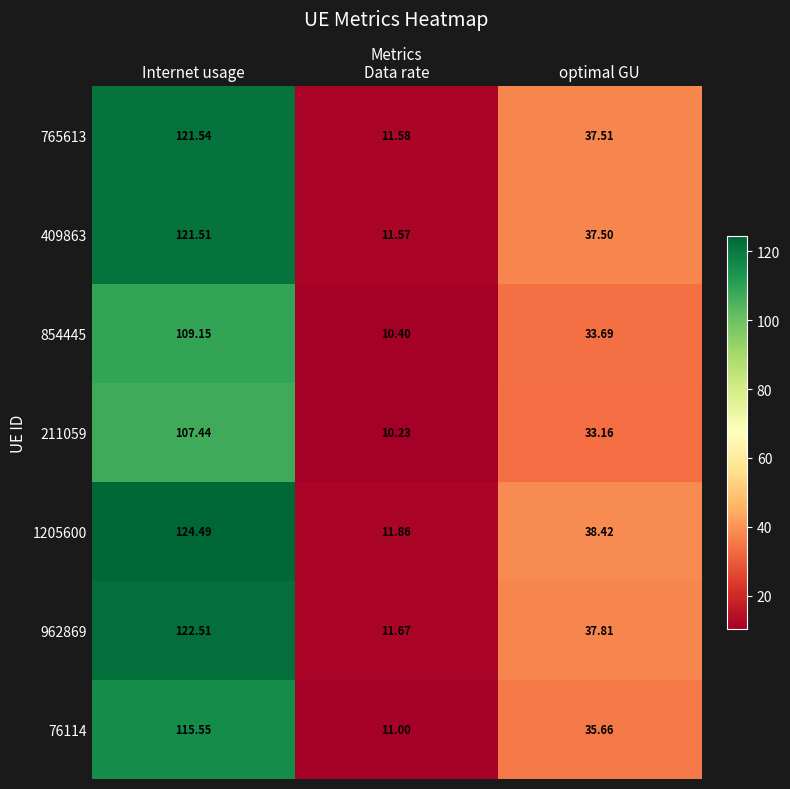

How many data points does each series have?

3